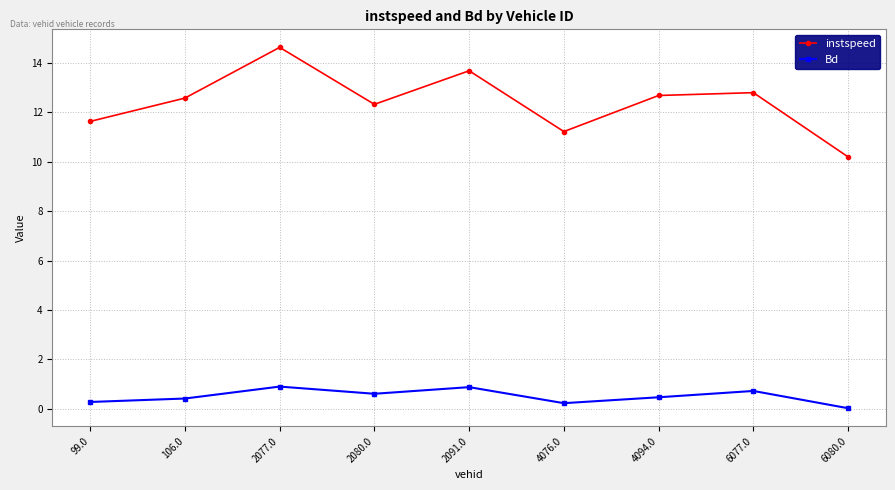

Does the chart display data point markers on the line(s)?

Yes